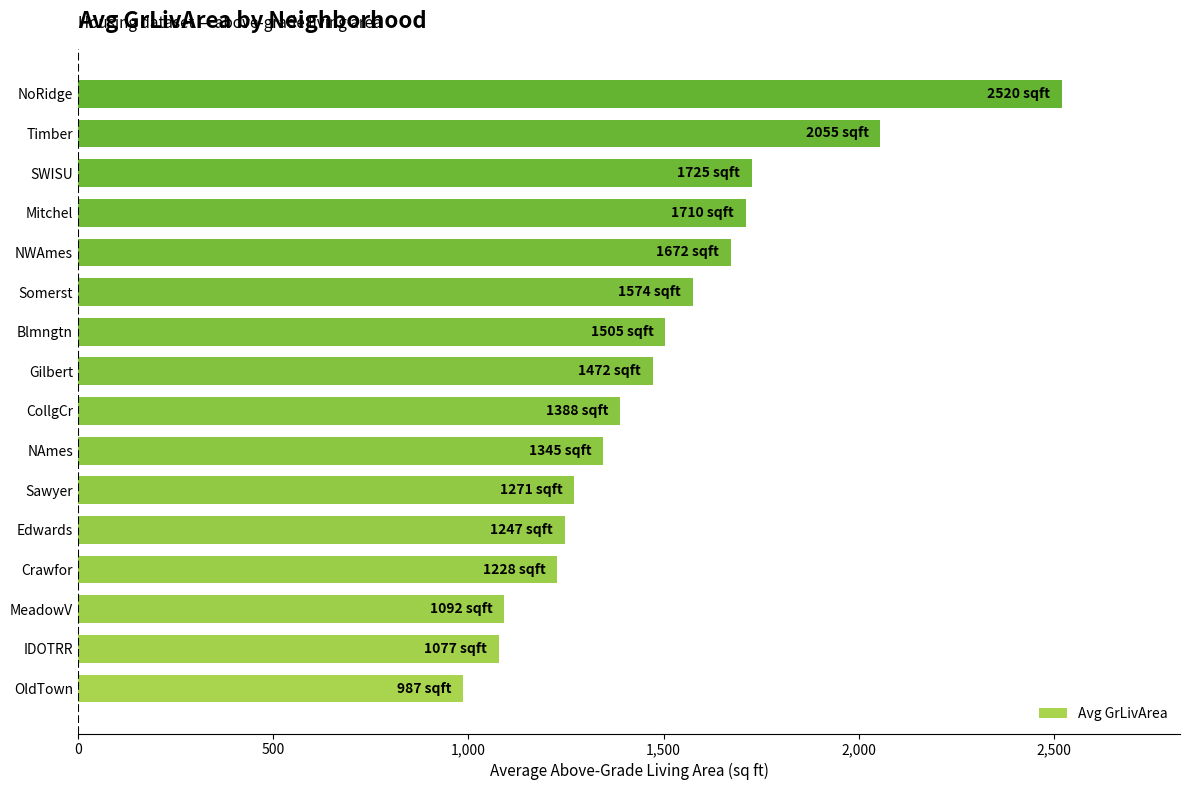

Count the number of categories in the chart.

16